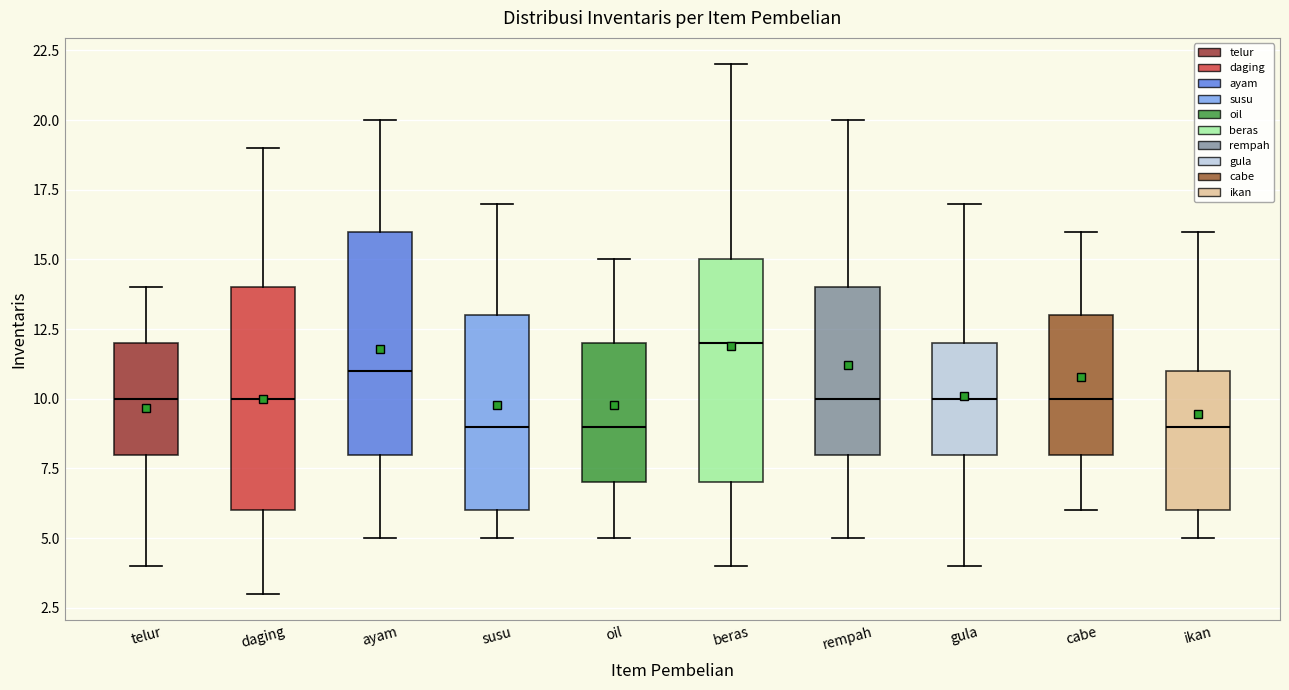

Which box's median line is the highest?

beras